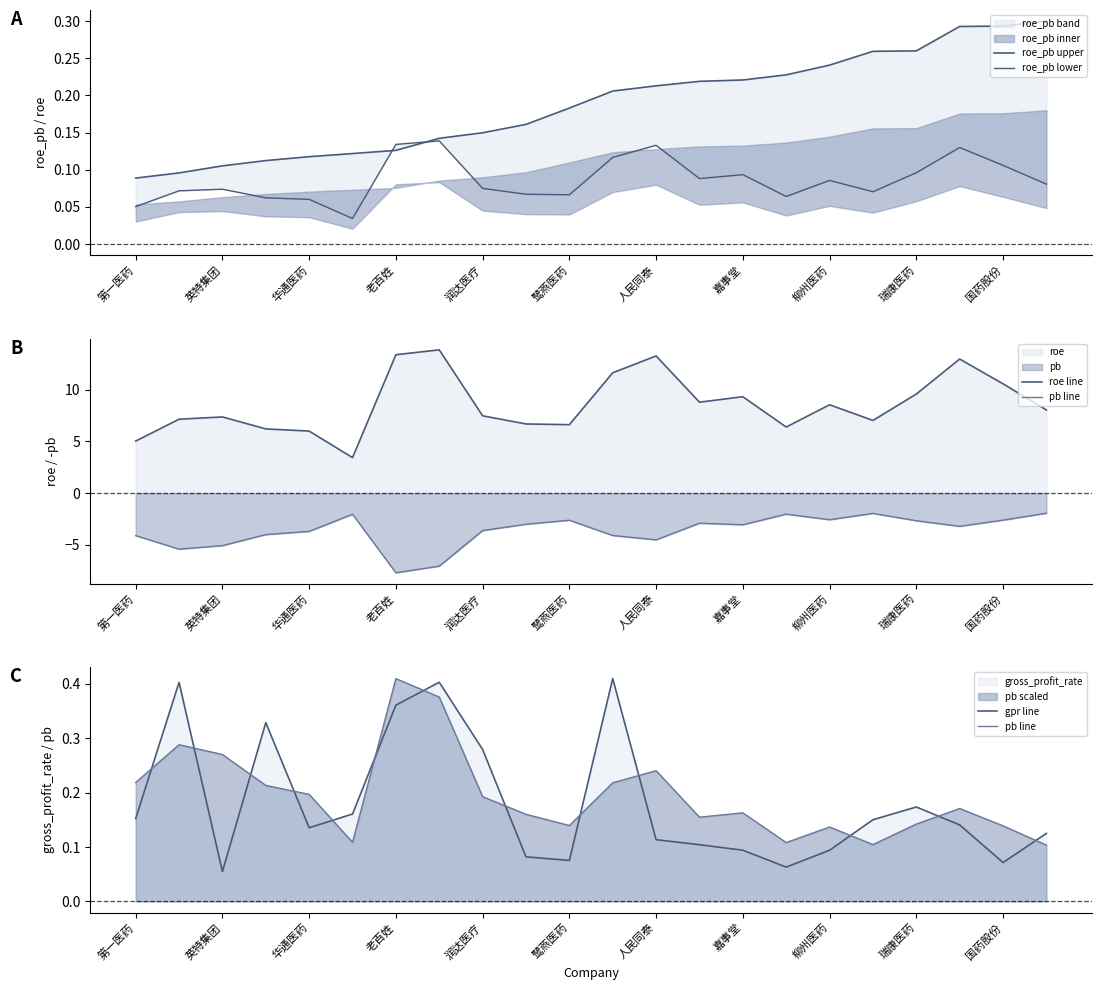

Between 11 and 老百姓, which is larger?

11